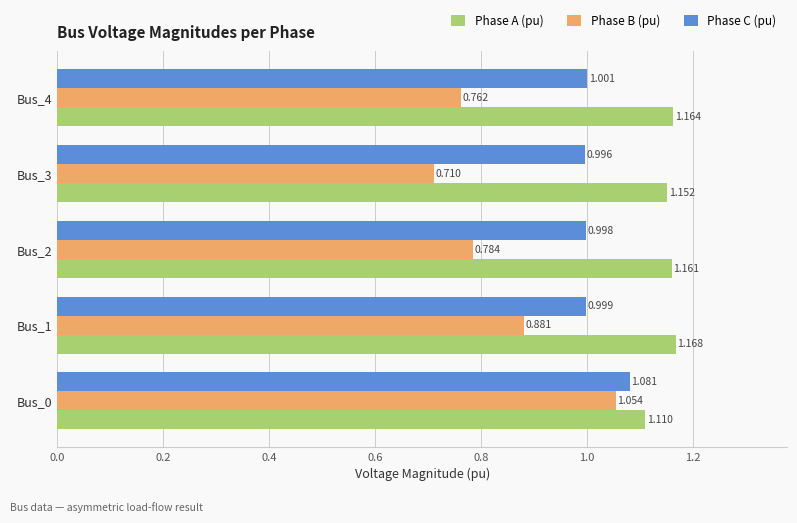

Which series has the largest total across all categories?

Phase A (pu)